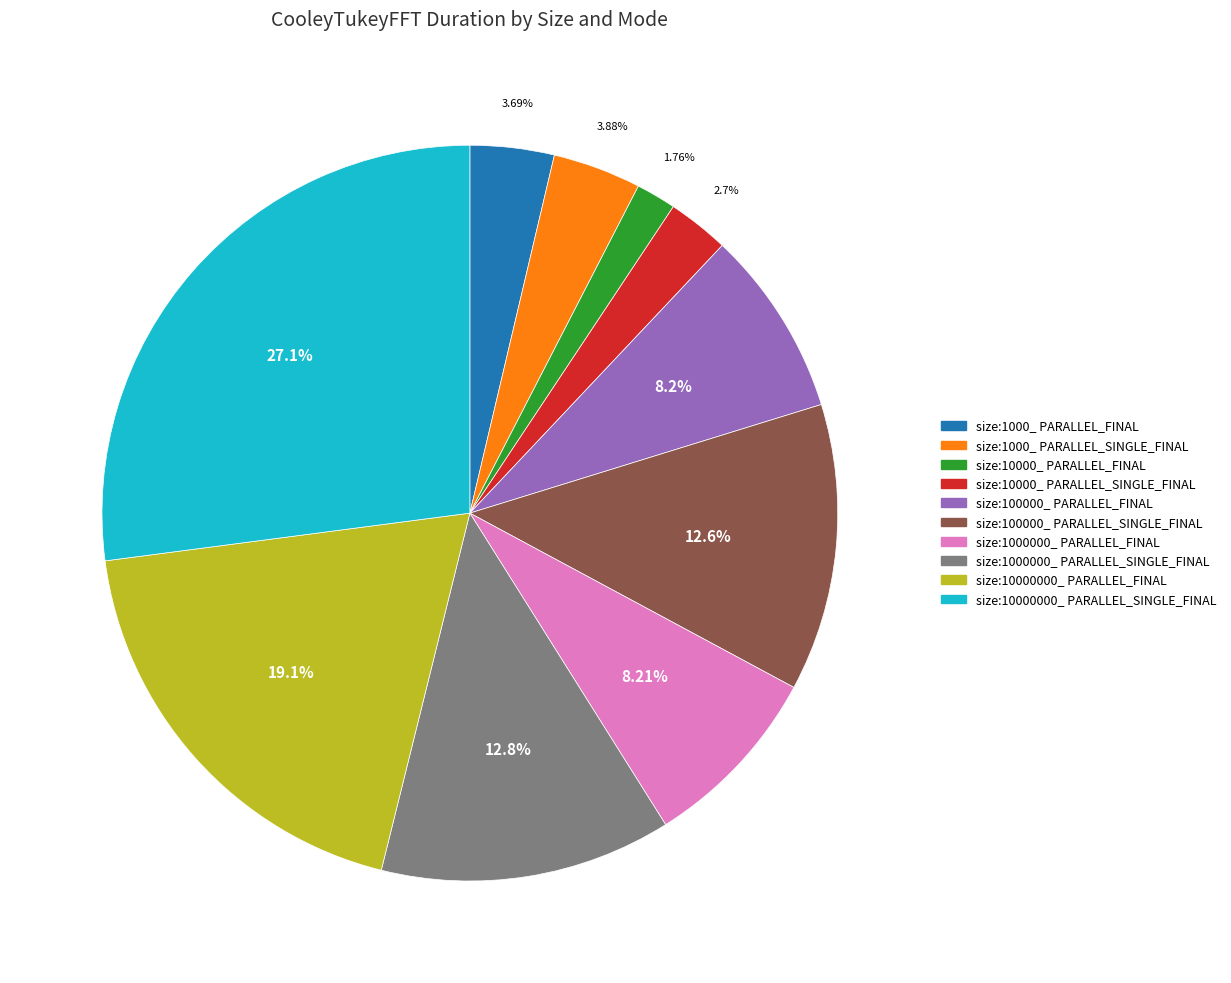

Is size:10000000_ PARALLEL_FINAL the majority of the pie?

No